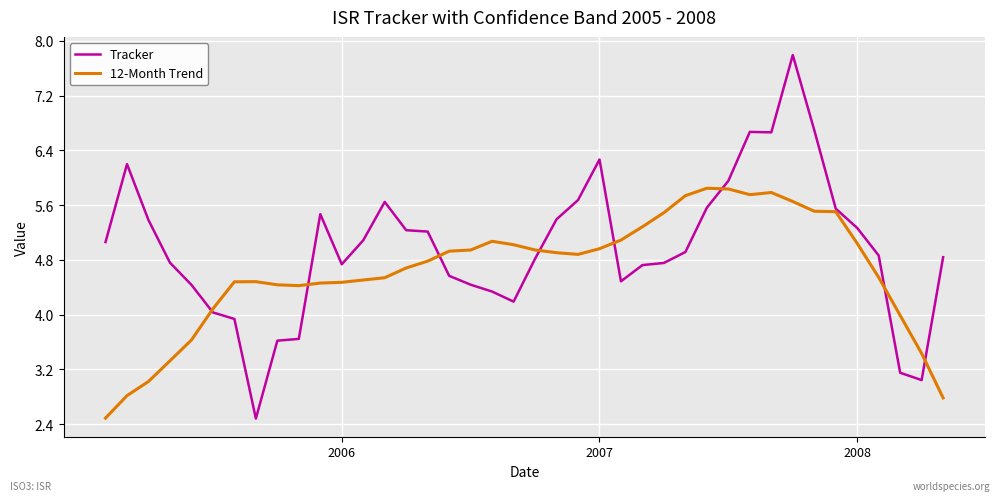

Rank the series by their maximum value, from lowest to highest.

12-Month Trend, Tracker